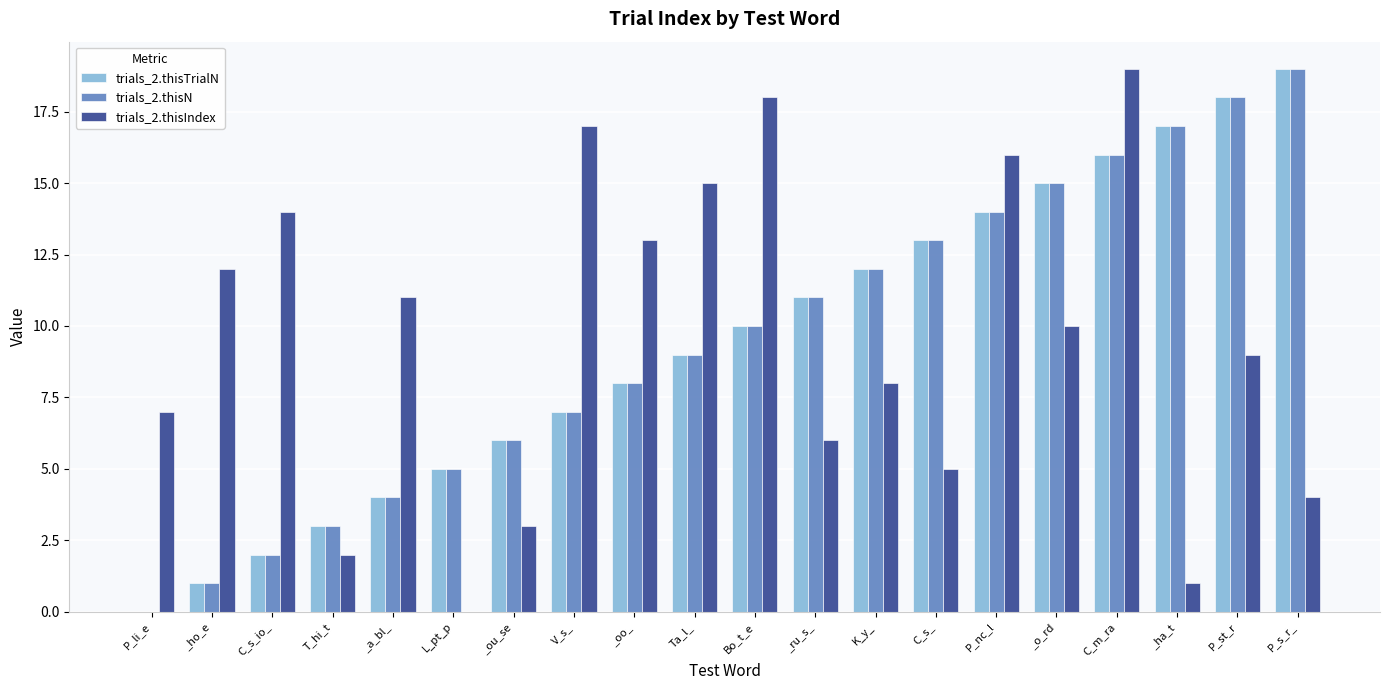

At which label does trials_2.thisIndex first exceed 10?

_ho_e